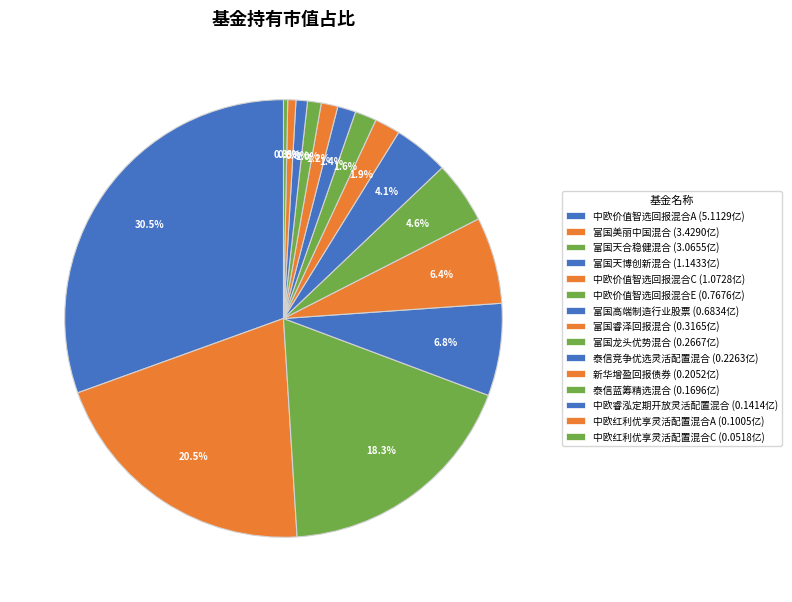

Is 中欧红利优享灵活配置混合A the majority of the pie?

No